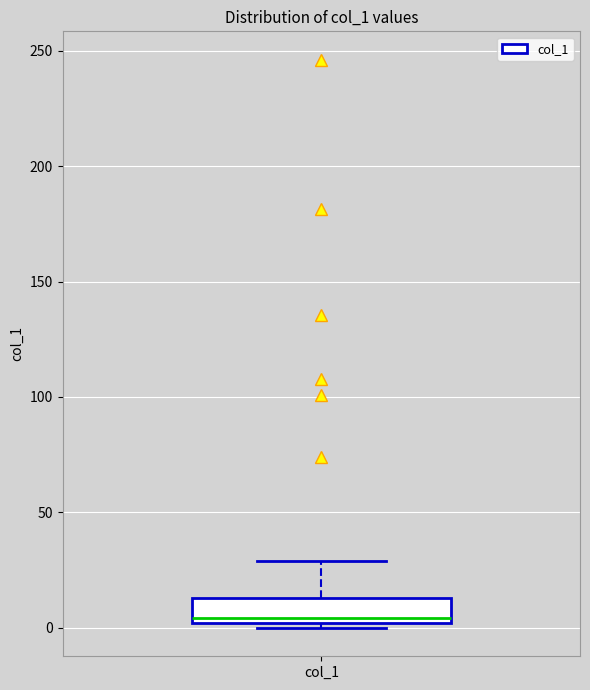

Where is the upper edge of the box for col_1 on the y-axis? The values are not printed on the chart, so give them approximately, as read against the axis.

15